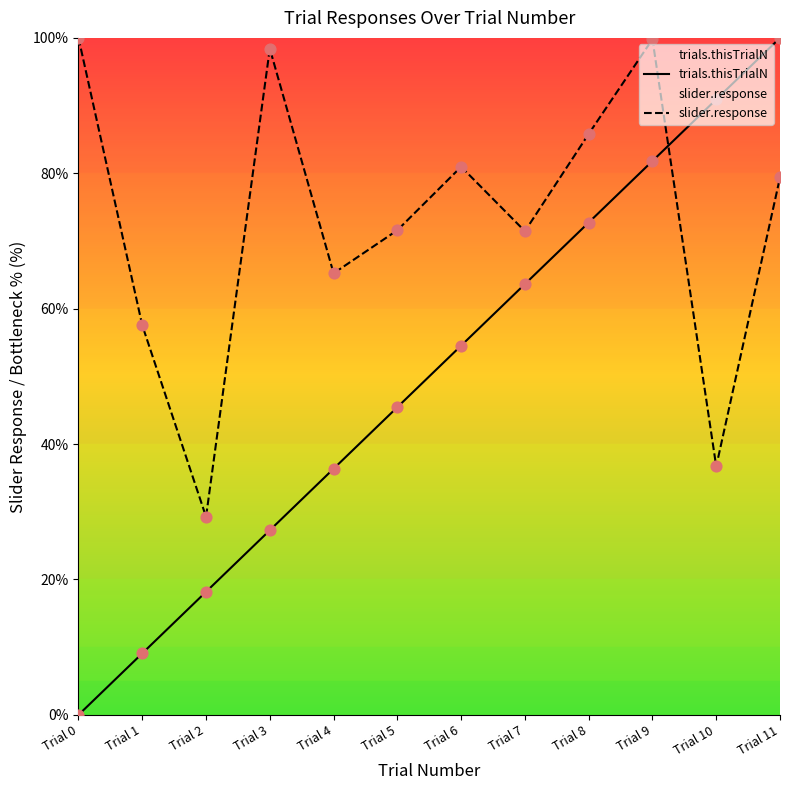

What are all the series names shown in the legend?

trials.thisTrialN, slider.response